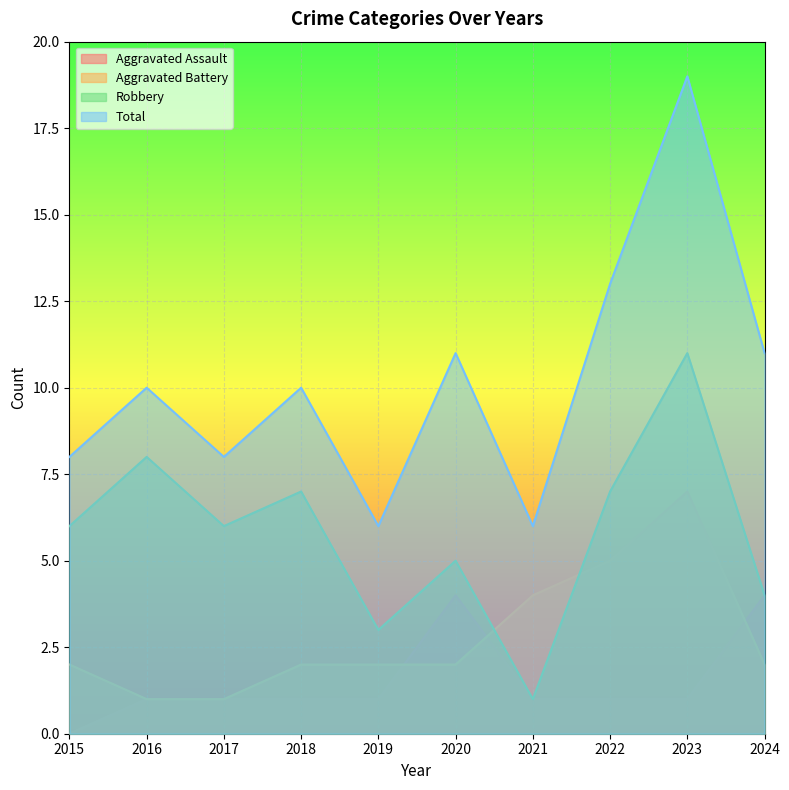

Is it true that Robbery equals 3 at 2015?

False